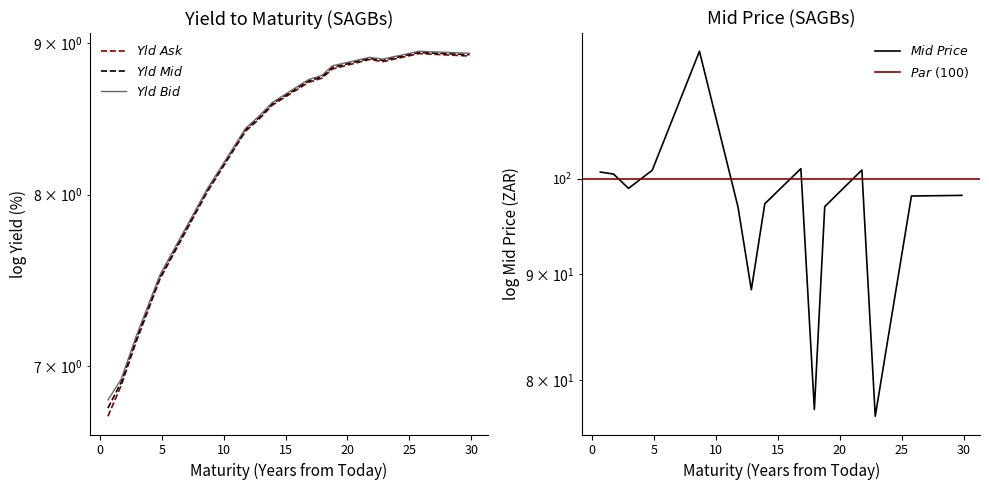

At 1/31/2037, list the series in order from largest to smallest.

Mid Price, Yld to Mty (Bid), Yld to Mty (Mid), Yld to Mty (Ask)